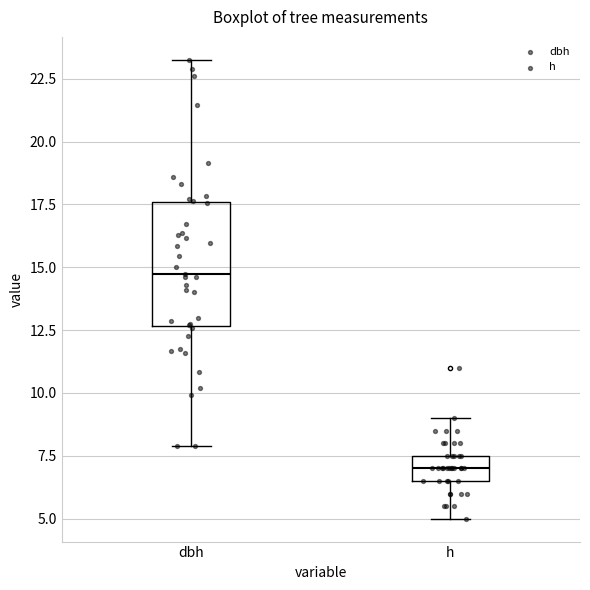

Which box is the tallest, from its lower edge to its upper edge?

dbh